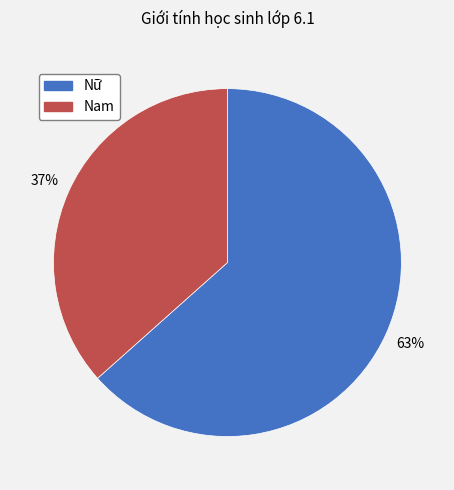

How many segments does this pie chart have?

2